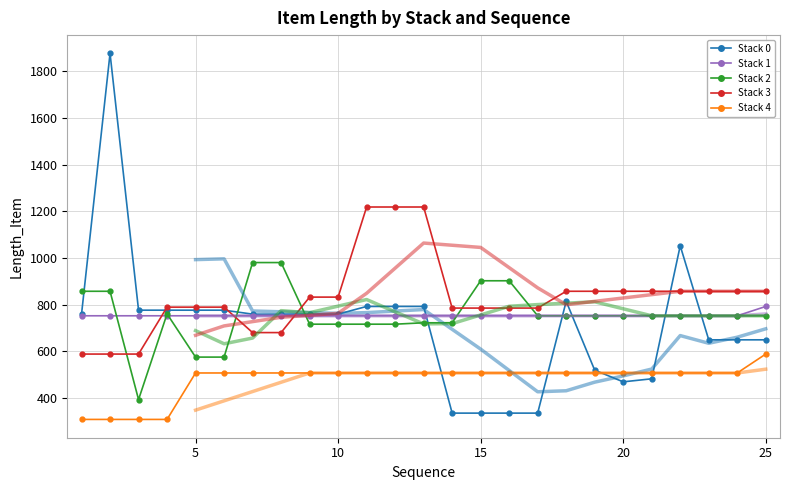

List the labels in order of Stack 3 value, largest first.

11, 12, 13, 18, 19, 20, 21, 22, 23, 24, 25, 9, 10, 4, 5, 6, 14, 15, 16, 17, 7, 8, 1, 2, 3